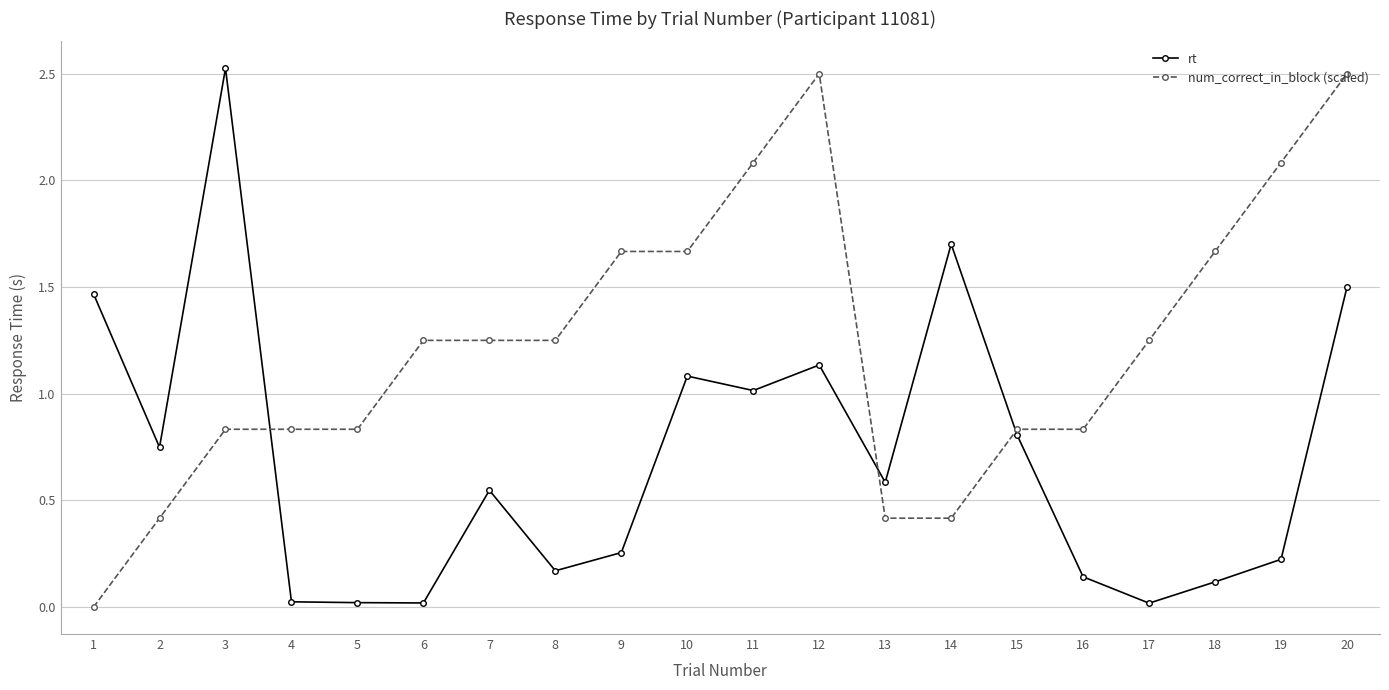

Between 16 and 19, which series saw the biggest shift?

num_correct_in_block (scaled)